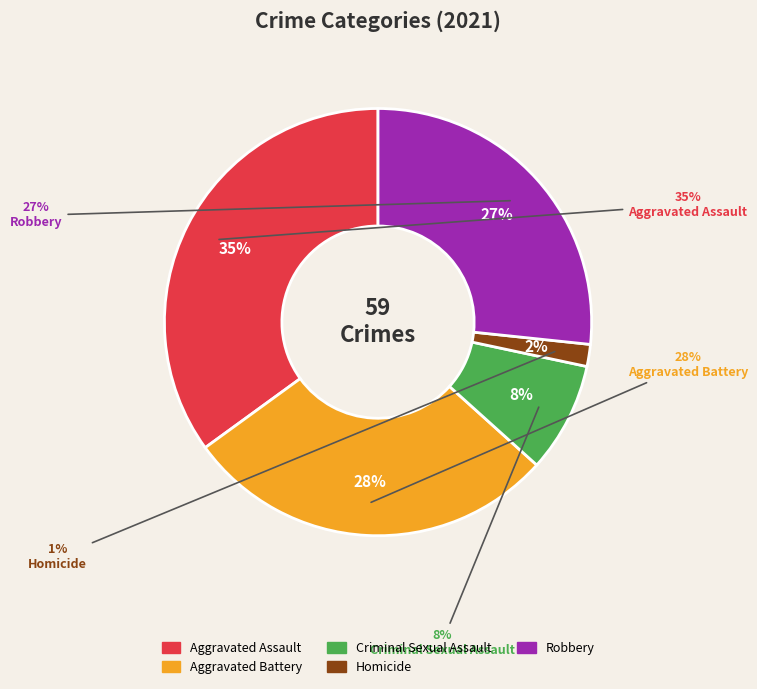

How many segments does this pie chart have?

5